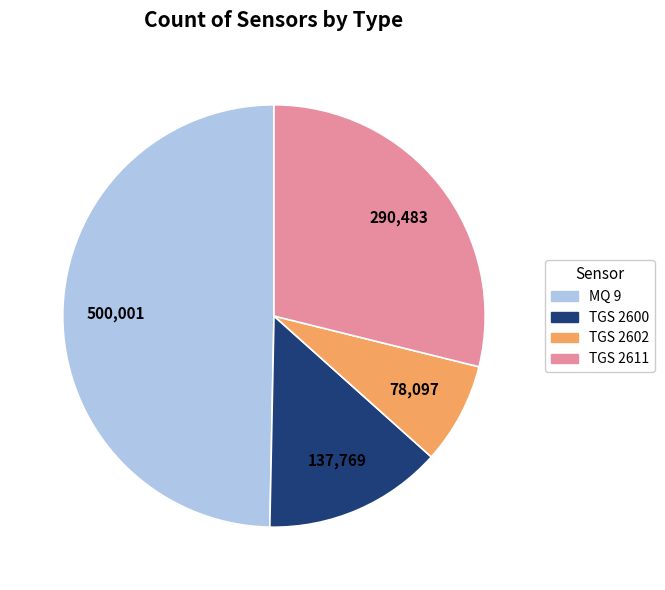

Count the number of slices in the pie.

4